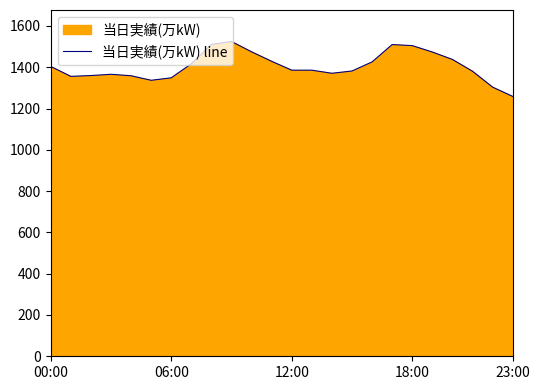

What is the change in value from 18:00 to 23:00?

-246